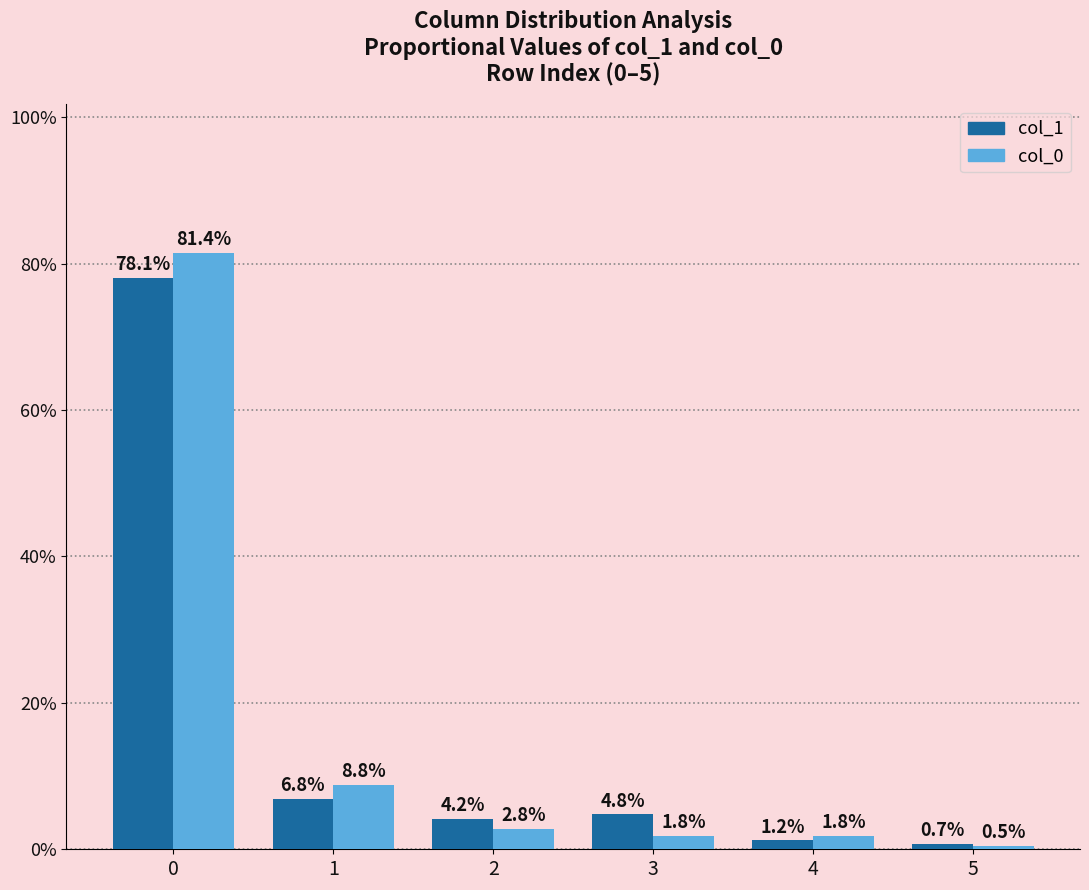

Rank the series by their average value, from lowest to highest.

col_1, col_0